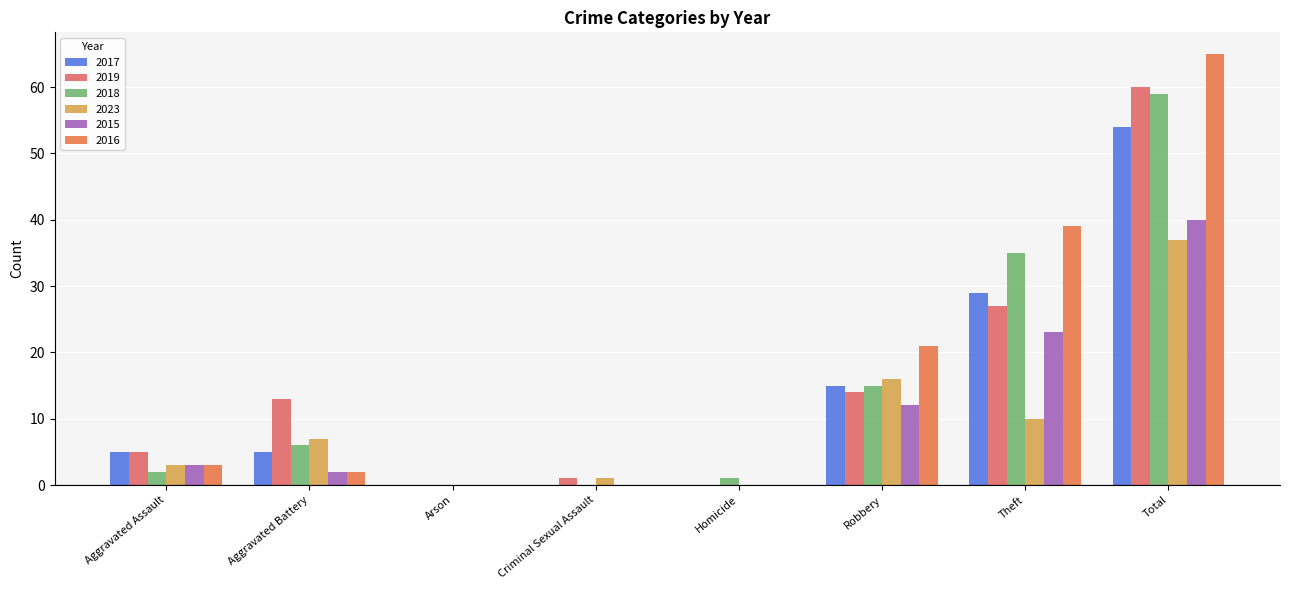

What is the sum of the 2017 values at Total and Theft?

83